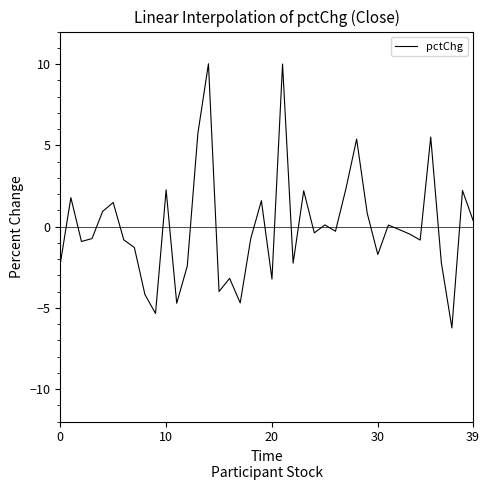

What is the difference between the maximum and second lowest values?

15.4